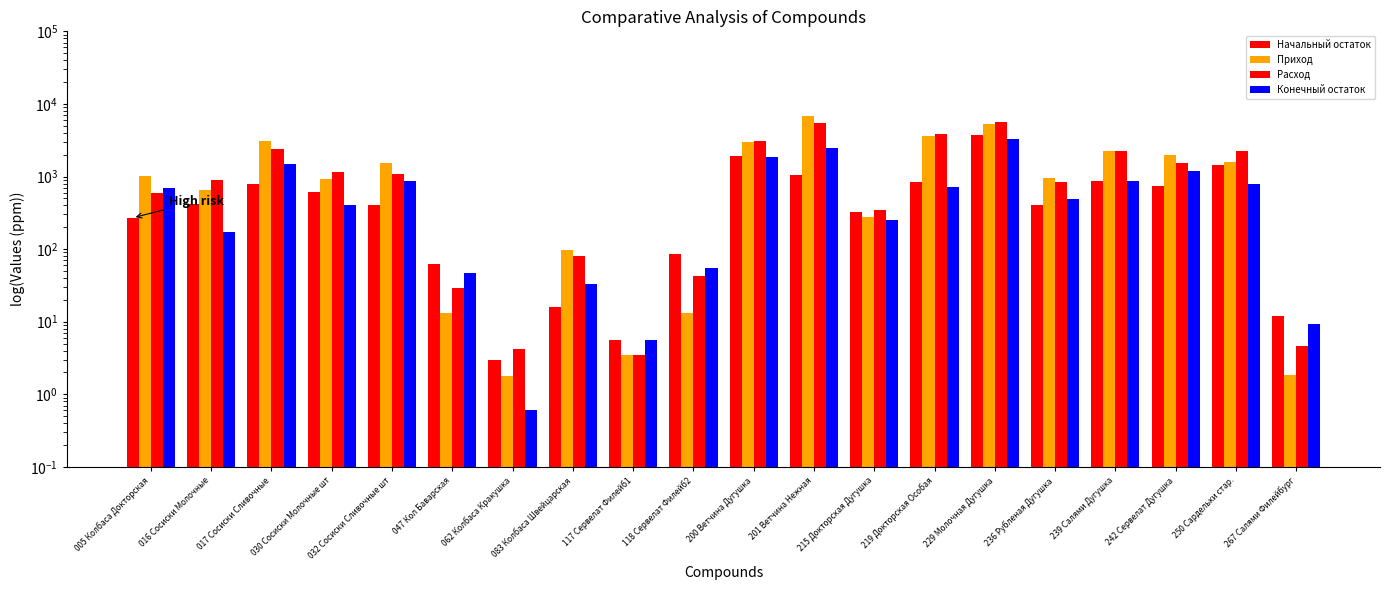

What are all the series names shown in the legend?

Начальный остаток, Приход, Расход, Конечный остаток